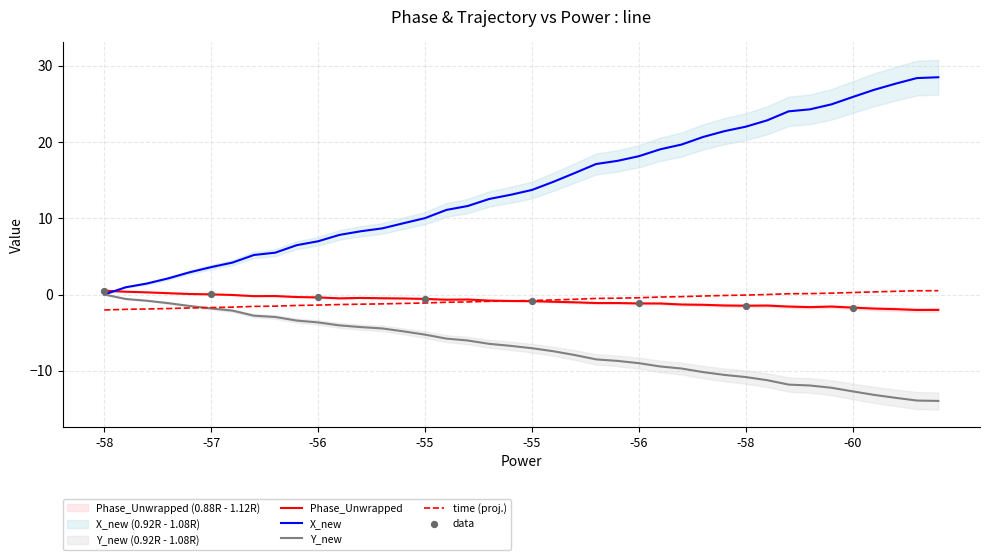

At how many categories does at least one series exceed 15?

18